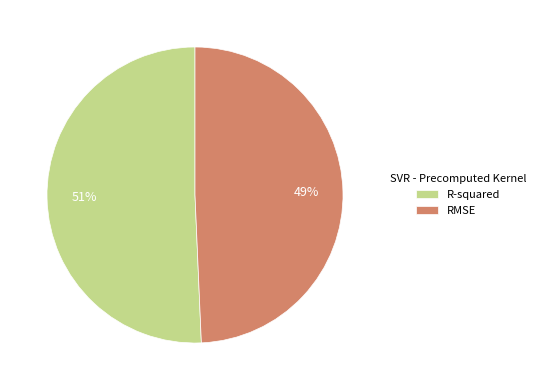

Which category has the smallest portion of the pie?

RMSE